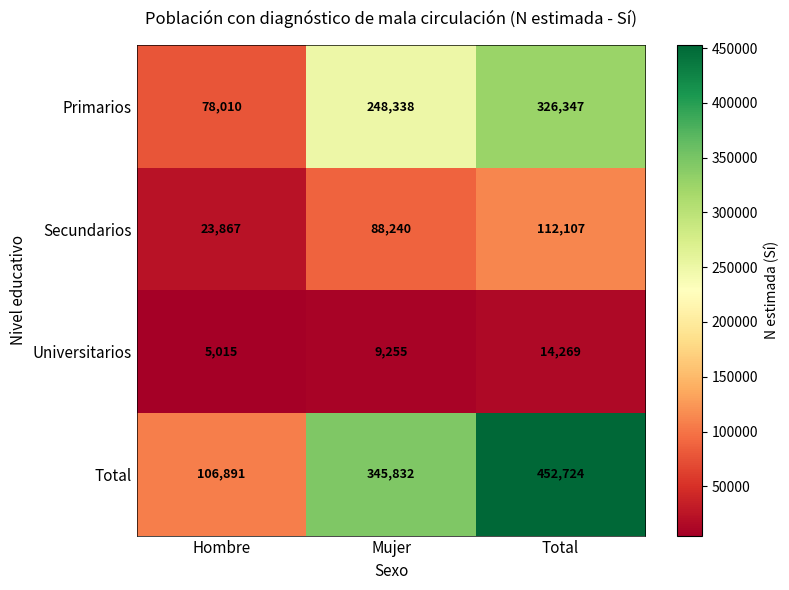

What is the average value of the Primarios series?

217565